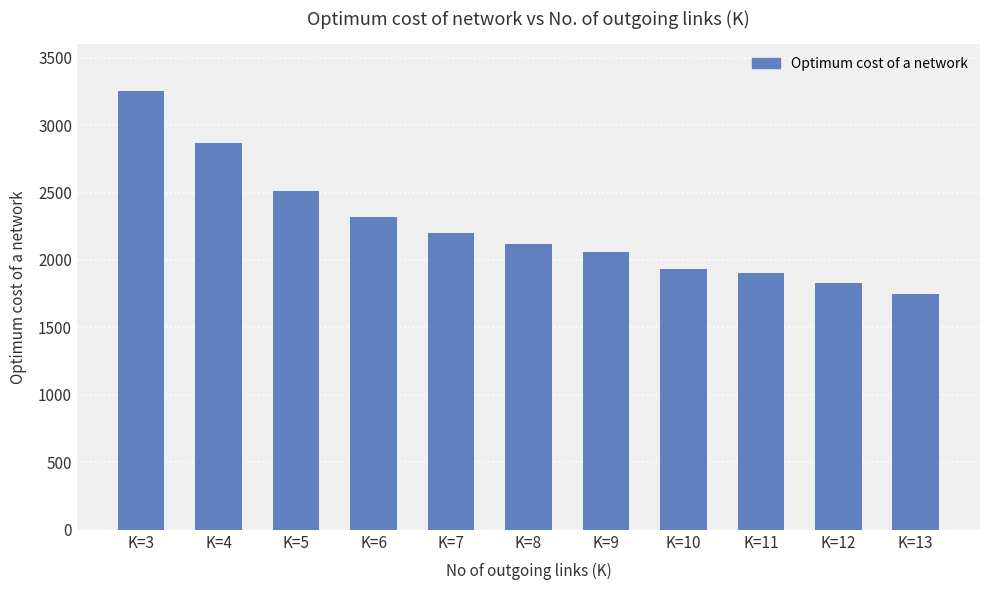

What is the difference between the second highest and minimum values?

1121